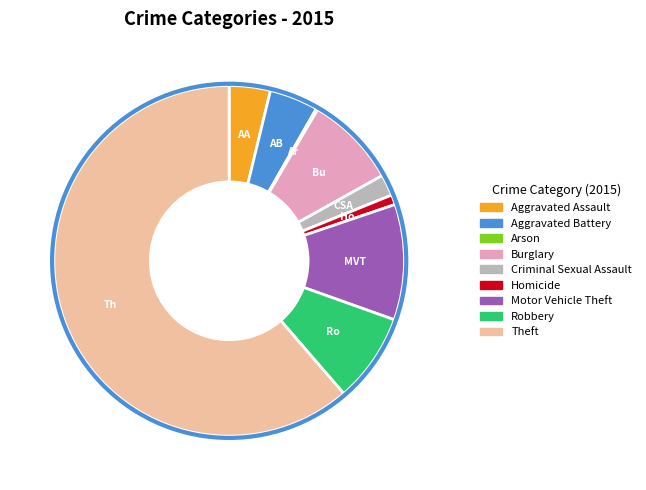

Does Theft account for over 50% of the chart?

Yes